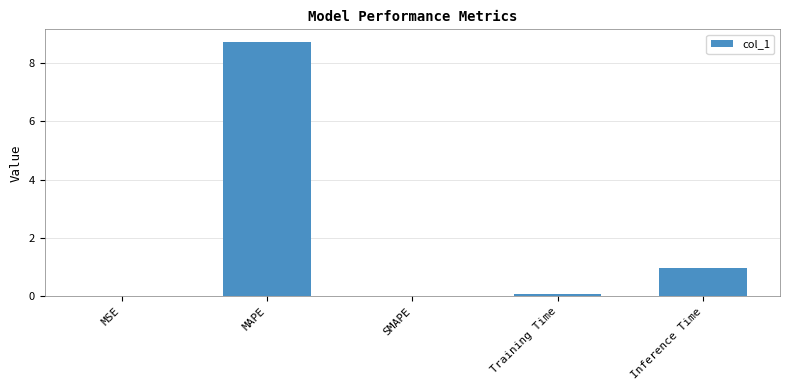

The value at SMAPE is 4.8. True or false?

False